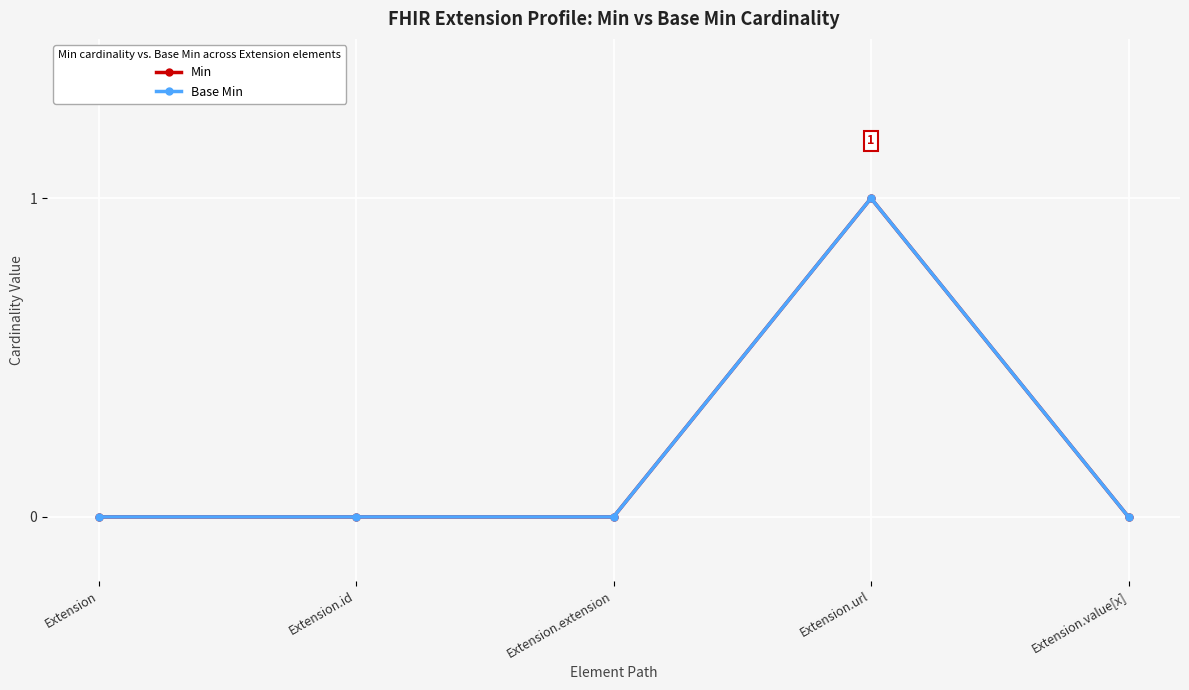

At which category does the chart reach its minimum across all series?

Extension